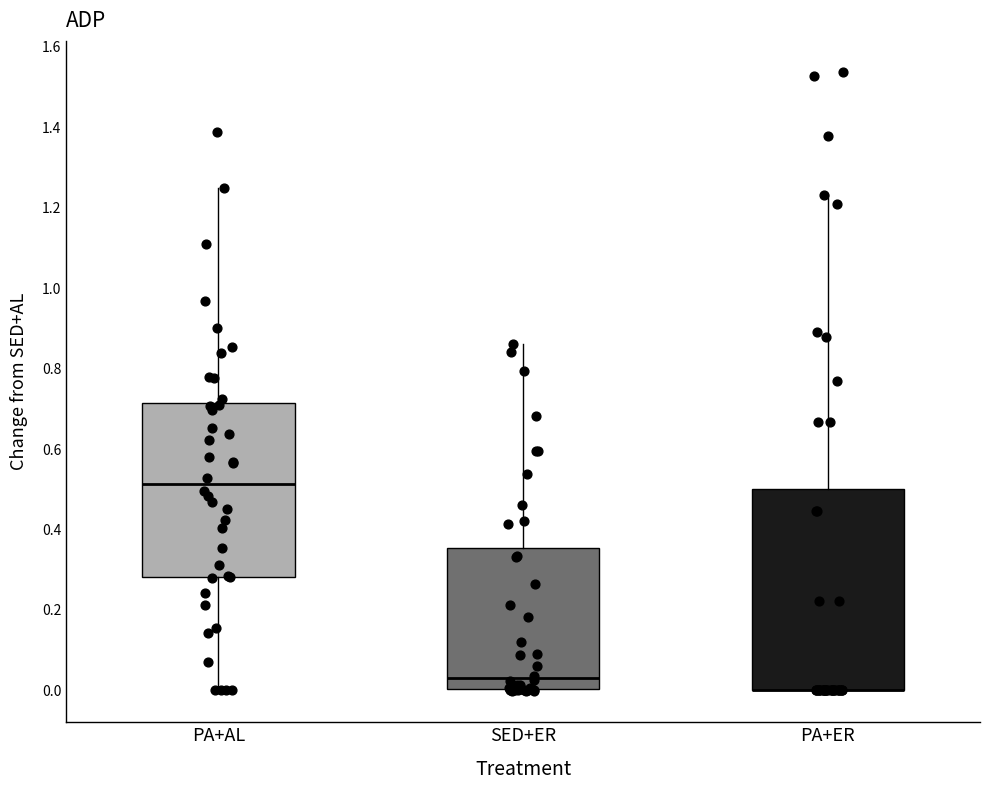

Reading left to right, transcribe this box plot: for each box, give where its median line is, the range the box spans, and where its two whiskers end, as read against the y-axis. The values are not printed on the chart, so give them approximately, as read against the axis.

PA+AL: median 0.52, box 0.28 to 0.72, whiskers 0.00 to 1.24
SED+ER: median 0.04, box 0.00 to 0.36, whiskers 0.00 to 0.86
PA+ER: median 0.00 (drawn on the box's lower edge), box 0.00 to 0.50, whiskers 0.00 to 1.24